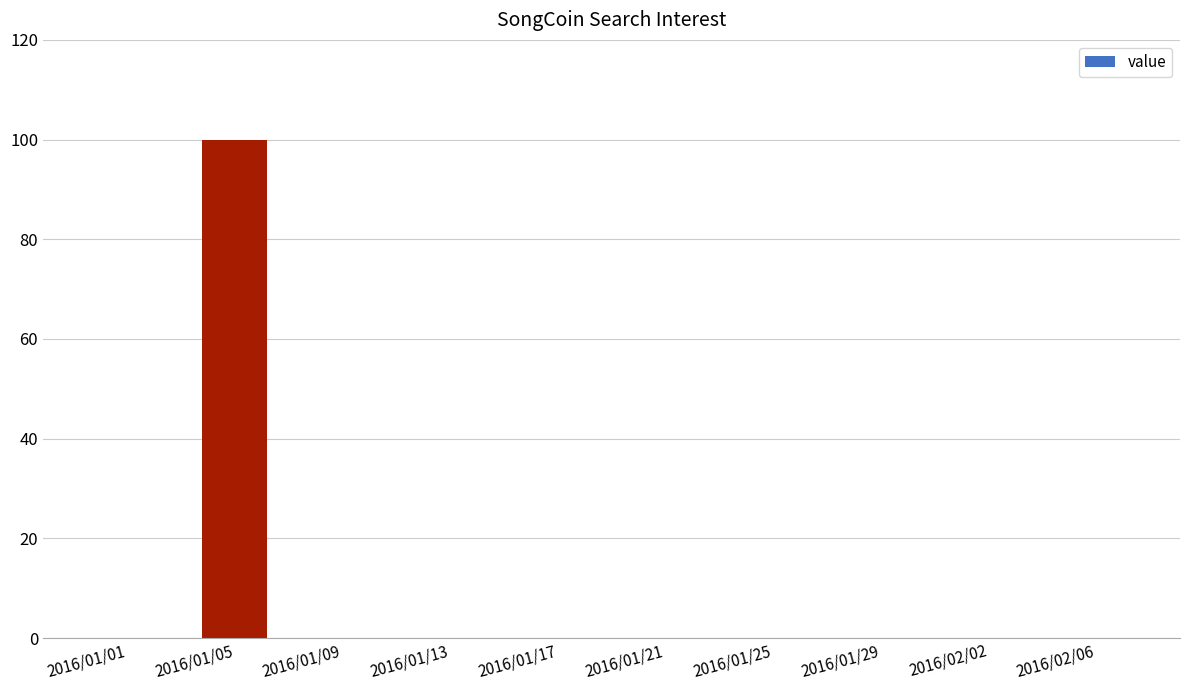

Between 2016/01/25 and 2016/01/05, which is larger?

2016/01/05